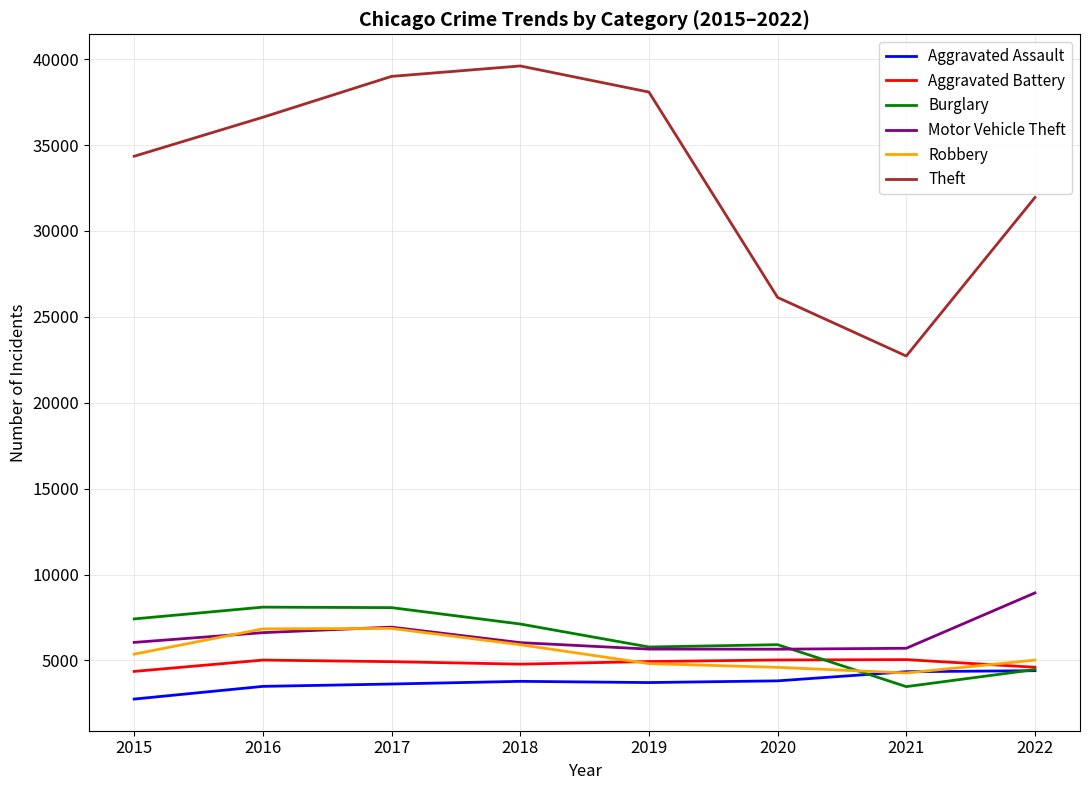

True or false: Robbery and Theft intersect in this chart.

False